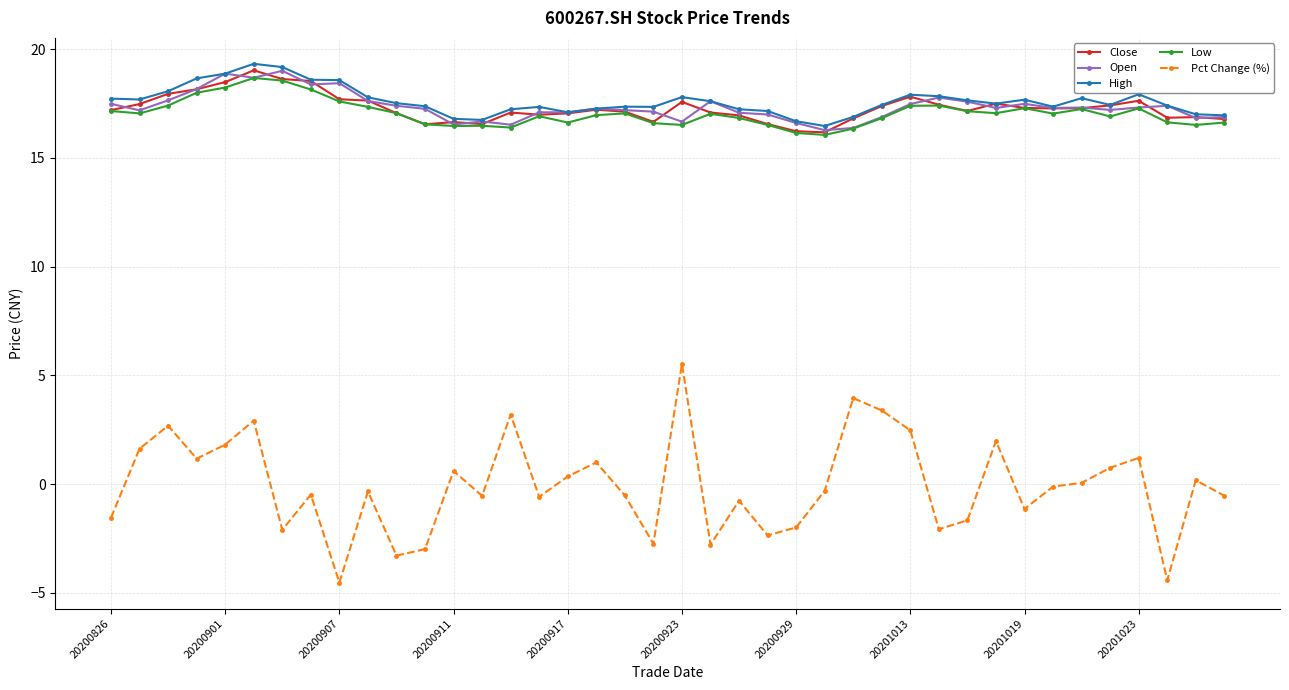

What is the maximum value shown in the chart?

19.3